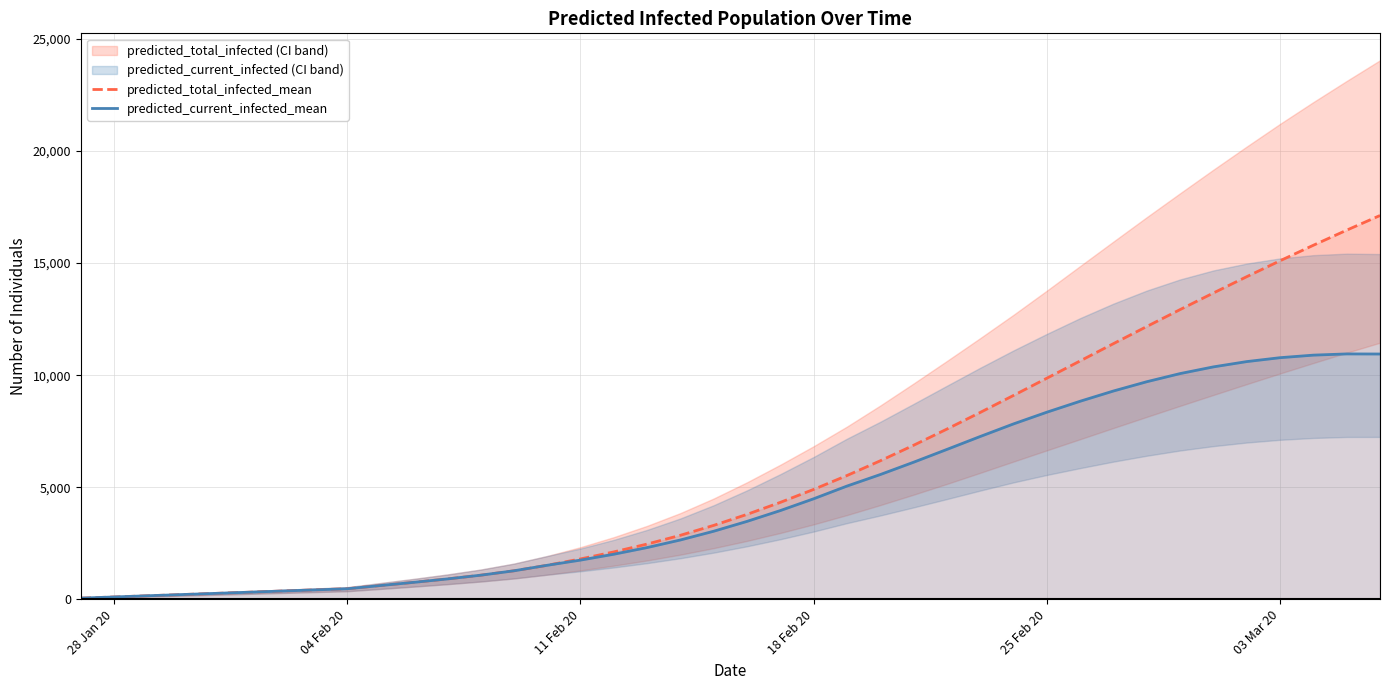

The value of predicted_total_infected_mean at 28 Jan 20 is 18. True or false?

False